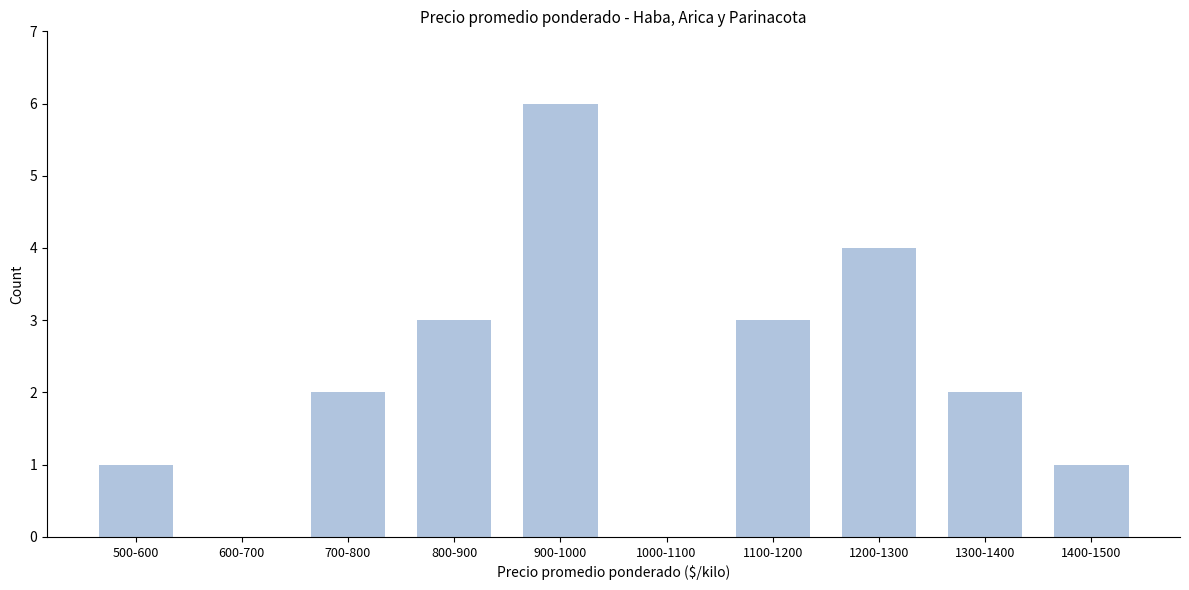

Reading right to left, what are all the values shown in this chart?

1400-1500=1	1300-1400=2	1200-1300=4	1100-1200=3	1000-1100=0	900-1000=6	800-900=3	700-800=2	600-700=0	500-600=1